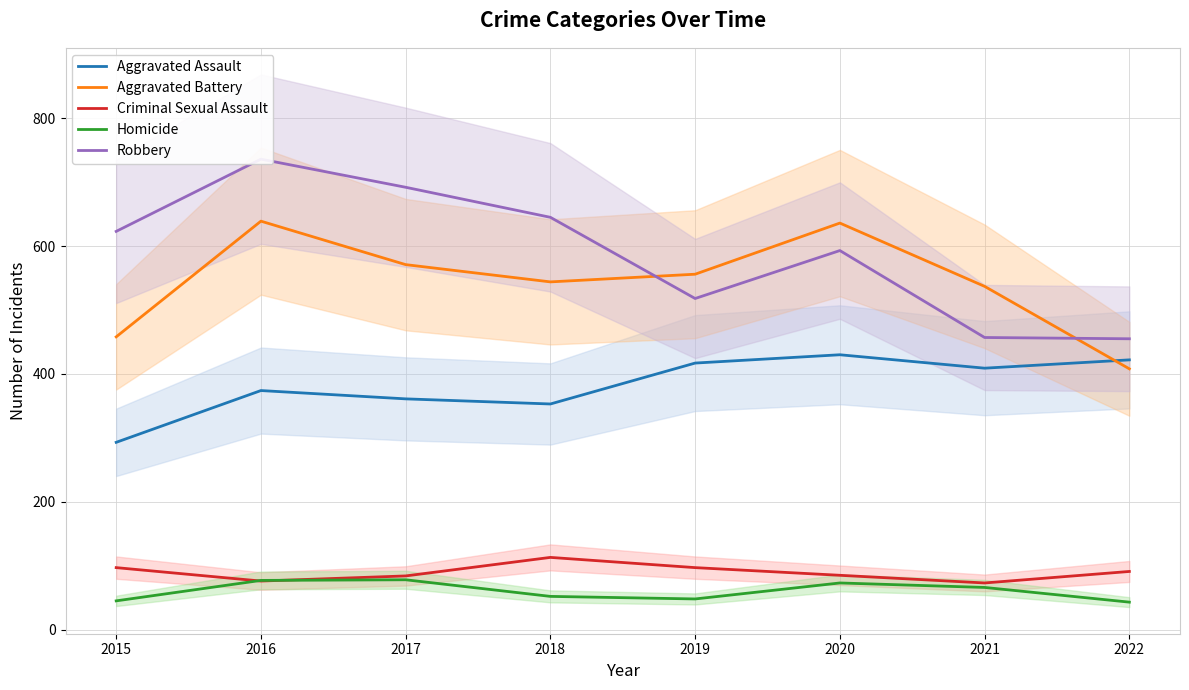

Where is the first local minimum for Aggravated Assault?

2018